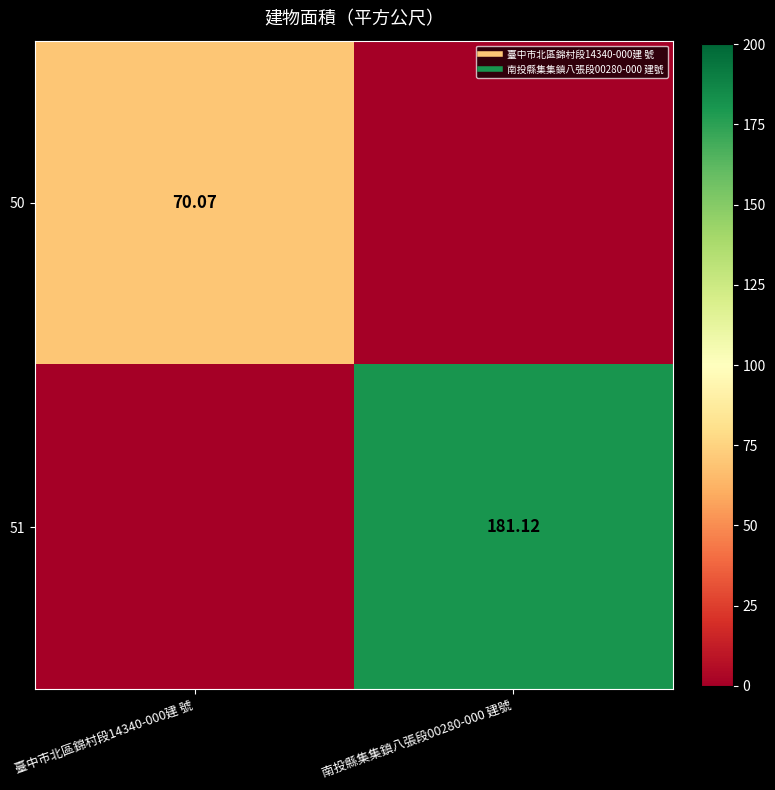

The 51 series shows 55.3 at 臺中市北區錦村段14340-000建 號. True or false?

False